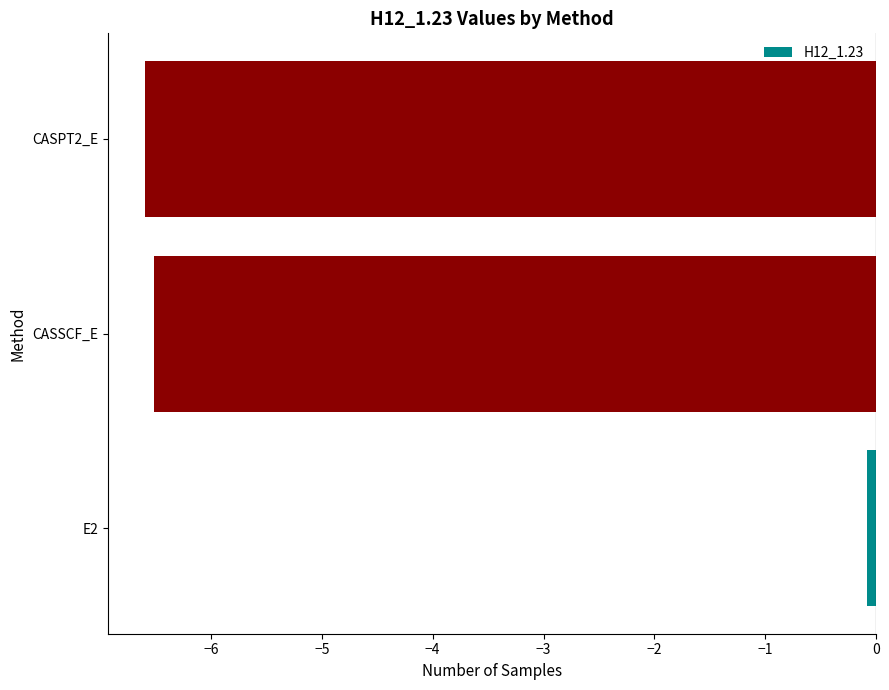

What is the average value?

-4.4